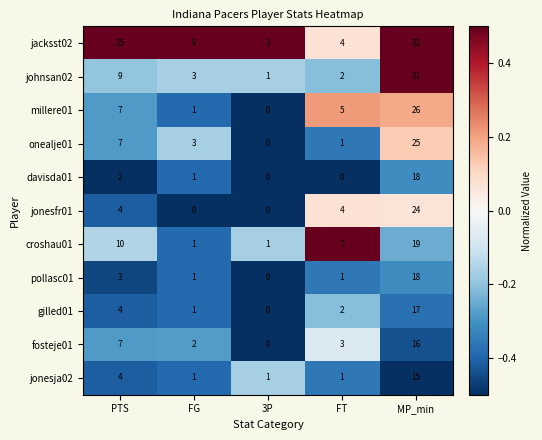

The millere01 series shows 5 at FT. True or false?

True